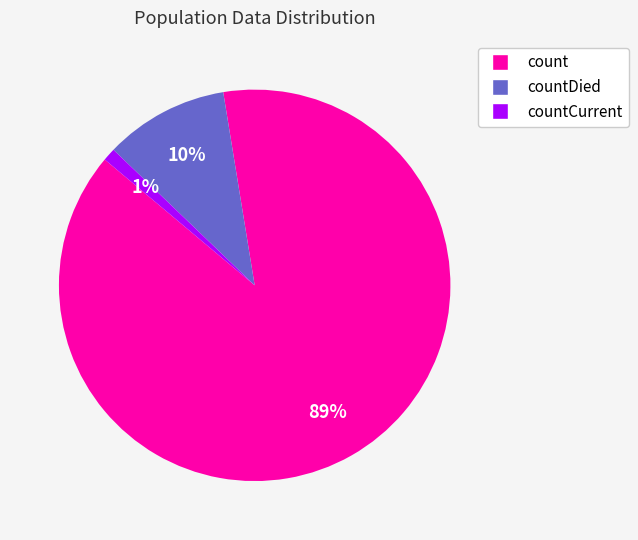

Is there any slice that represents more than half of the pie?

Yes